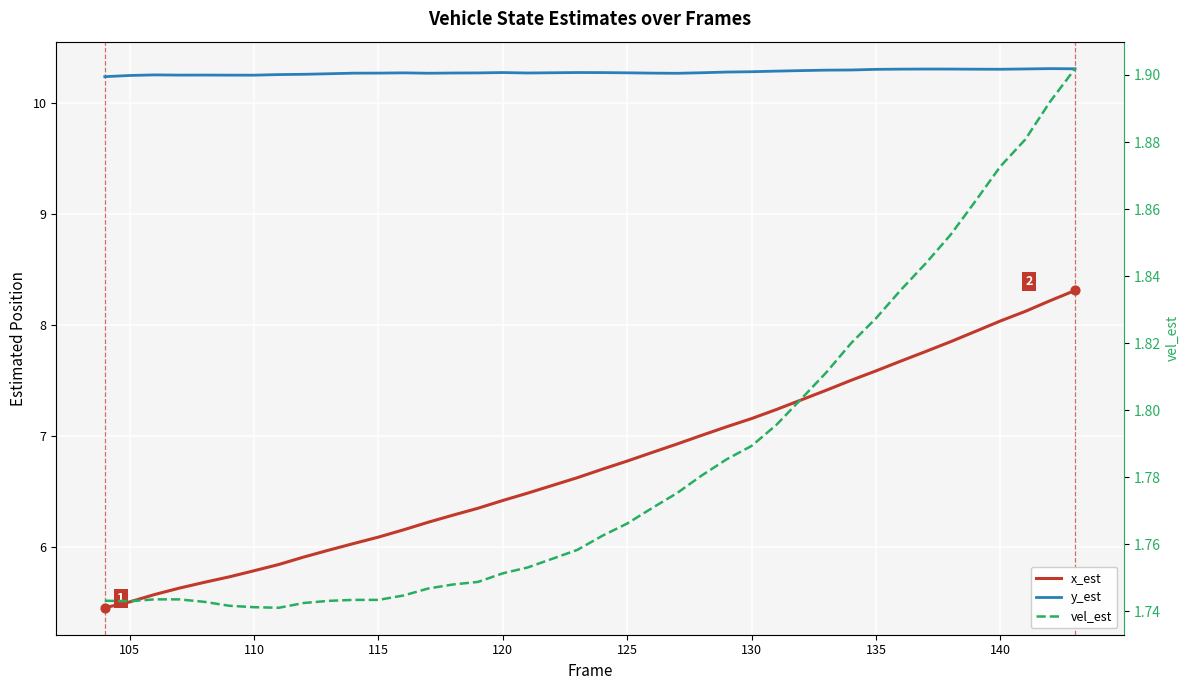

Which series reaches the maximum Y coordinate?

y_est